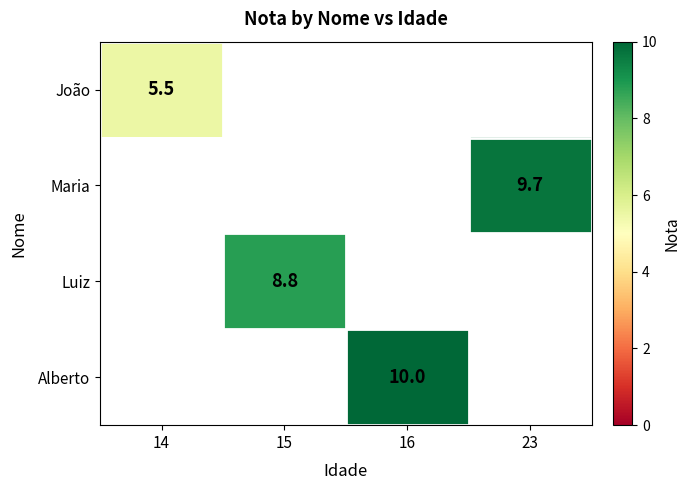

The value of João at 14 is 7.5. True or false?

False